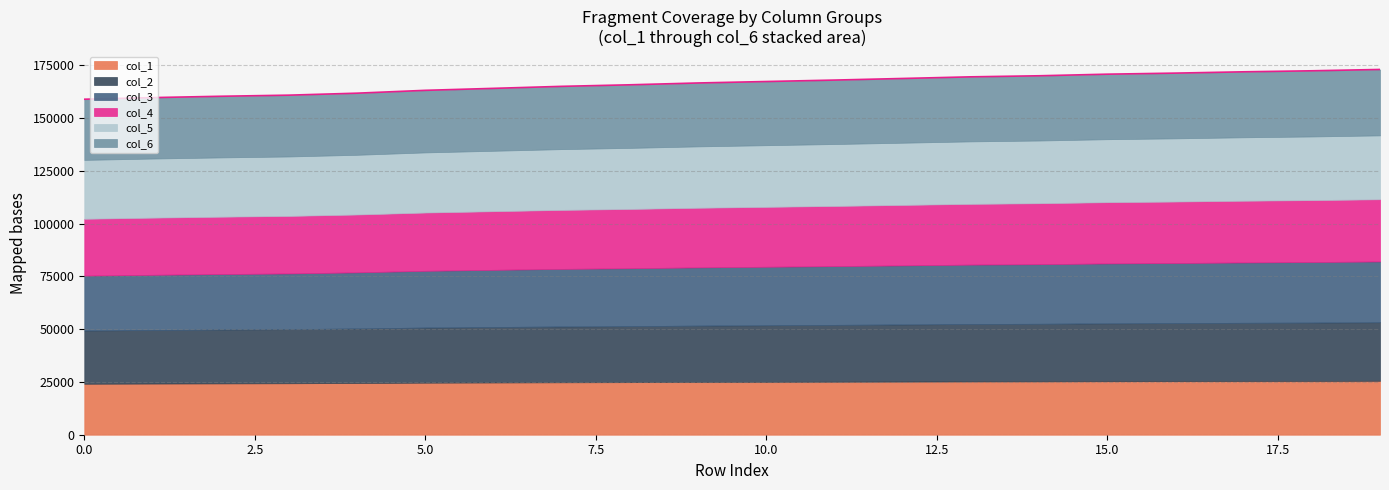

Is the value of col_2 at 8 greater than the value of col_1 at 15?

Yes